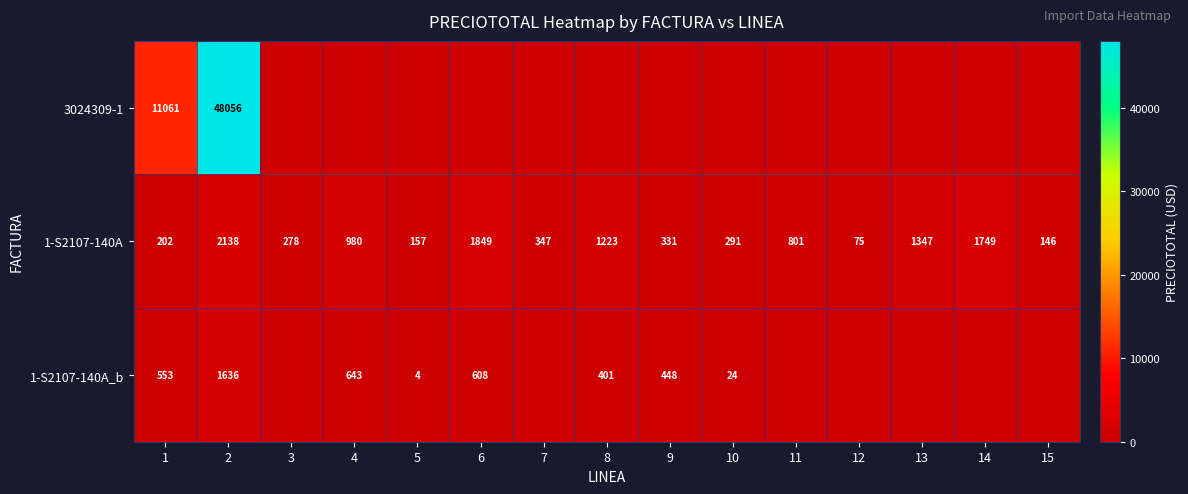

Is it true that 3024309-1 equals 19075 at 2?

False